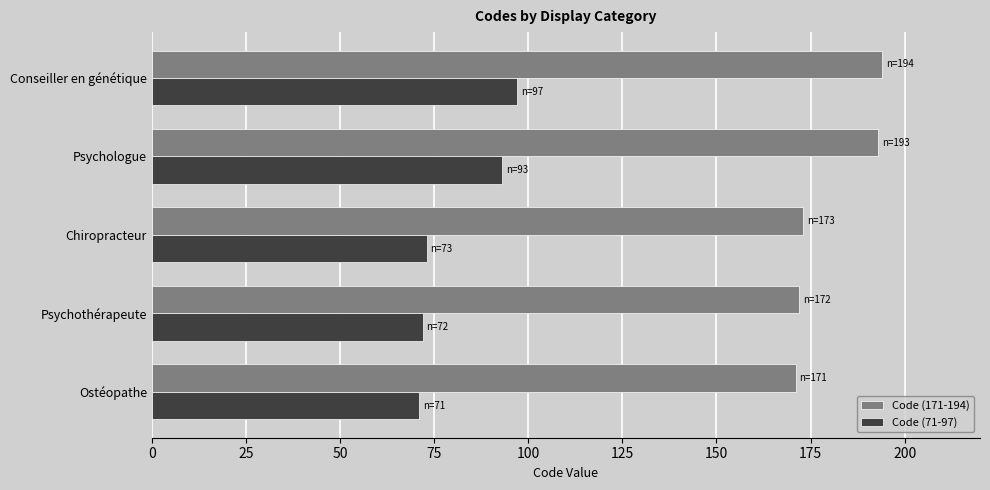

Is the value of Code (171-194) at Psychologue greater than the value of Code (71-97) at Psychologue?

Yes